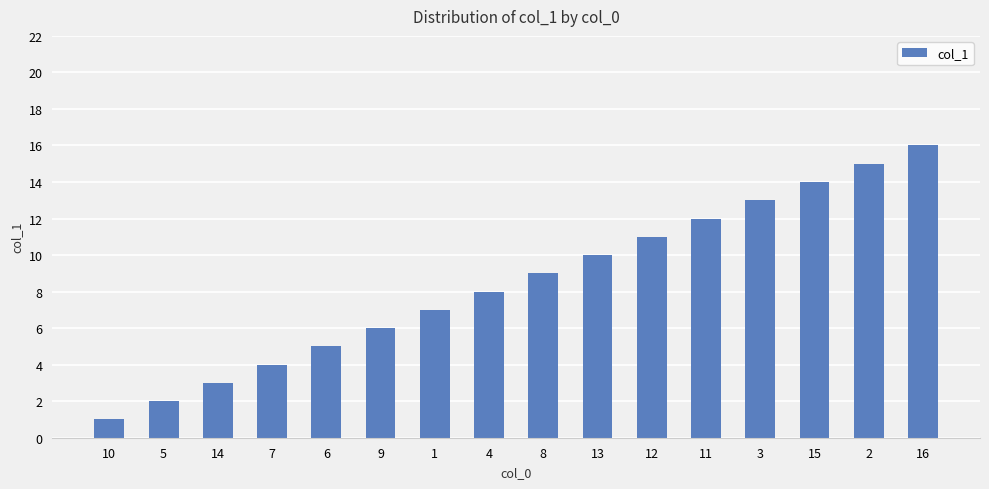

List the labels in order of value, largest first.

16, 2, 15, 3, 11, 12, 13, 8, 4, 1, 9, 6, 7, 14, 5, 10